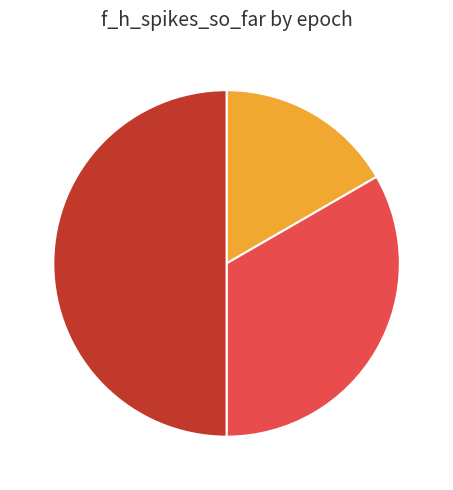

Is epoch 2 the majority of the pie?

No